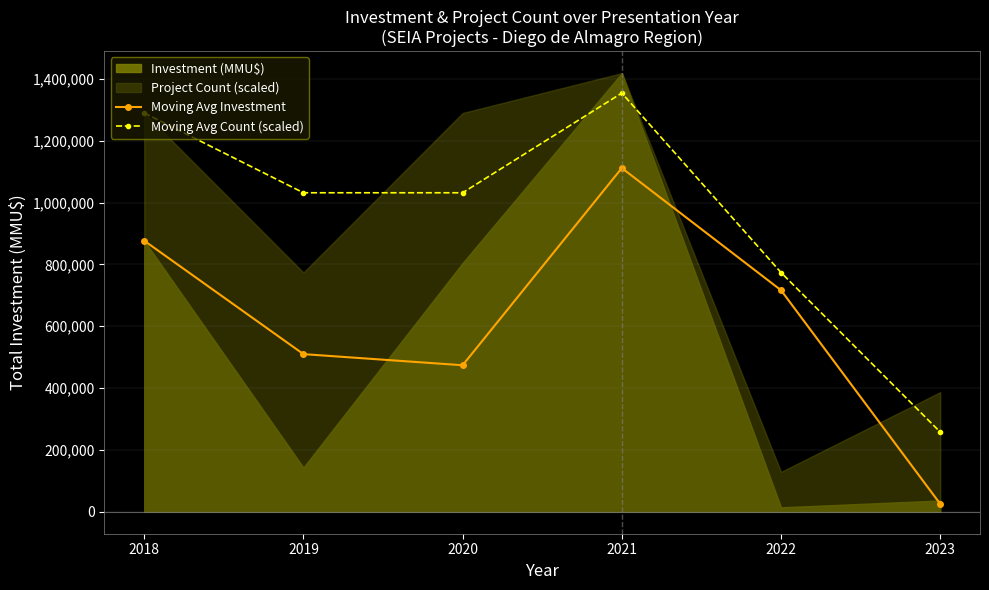

What is the average value of the Moving Avg Count (scaled) series?

956456.7